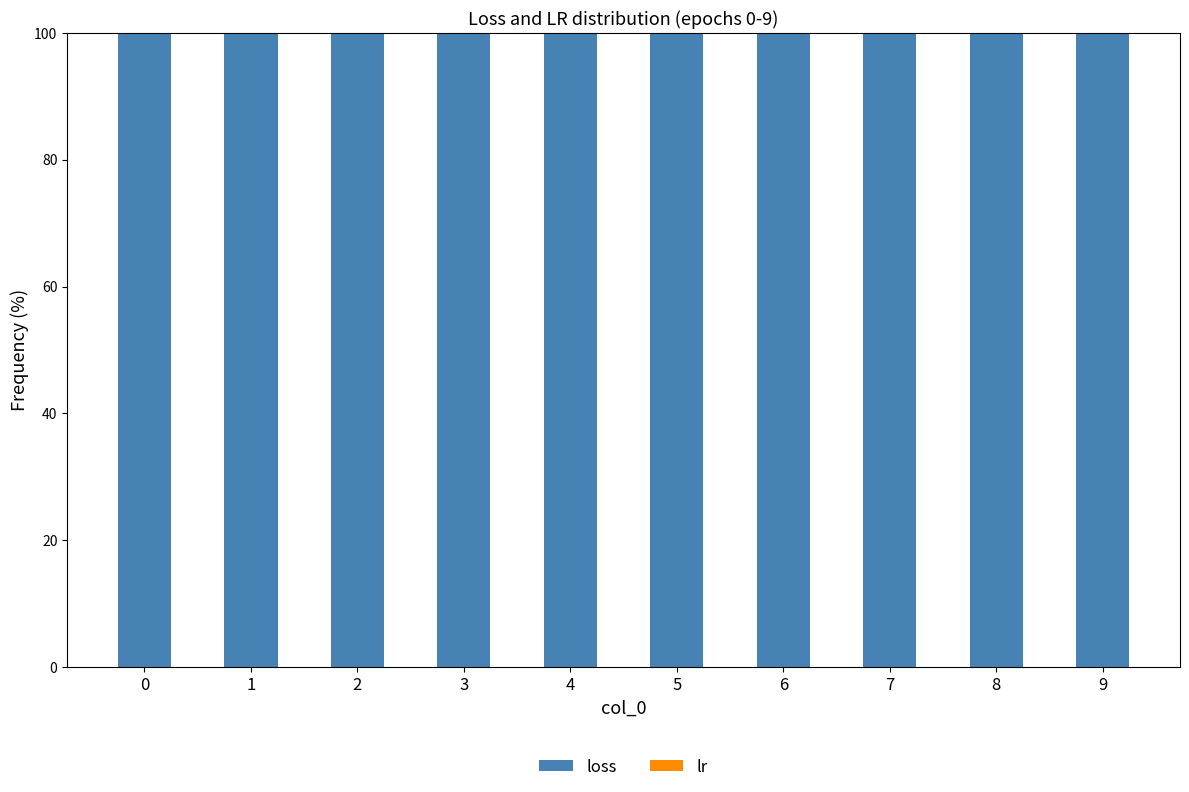

The loss series shows 100.0 at 8. True or false?

True